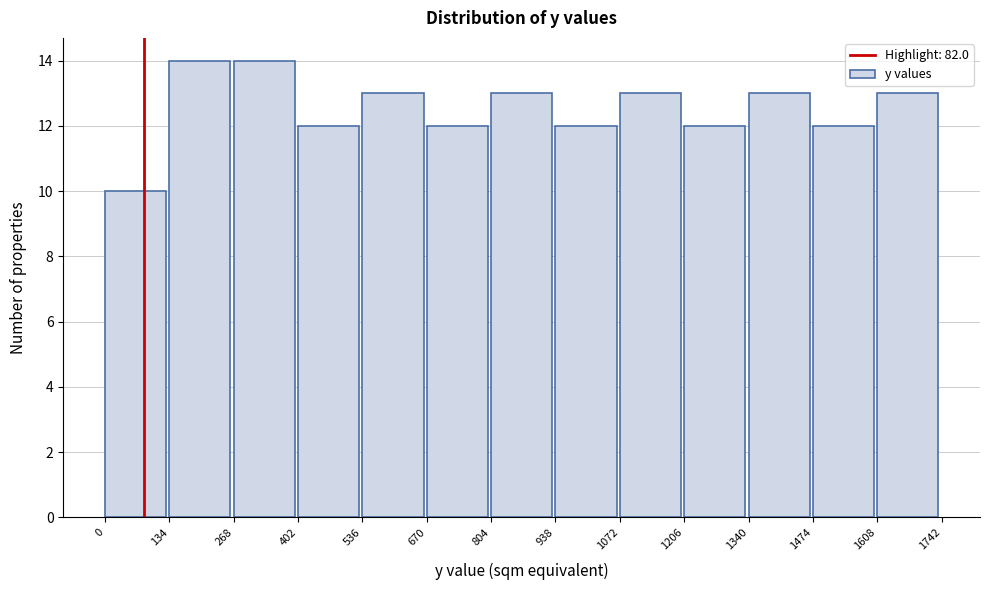

Reading left to right, list every bar in this chart as the range it spans on the x-axis followed by its height. The values are not printed on the chart, so give them approximately, as read against the axis.

0 to 134: 10
134 to 268: 14
268 to 402: 14
402 to 536: 12
536 to 670: 13
670 to 804: 12
804 to 938: 13
938 to 1072: 12
1072 to 1206: 13
1206 to 1340: 12
1340 to 1474: 13
1474 to 1608: 12
1608 to 1742: 13